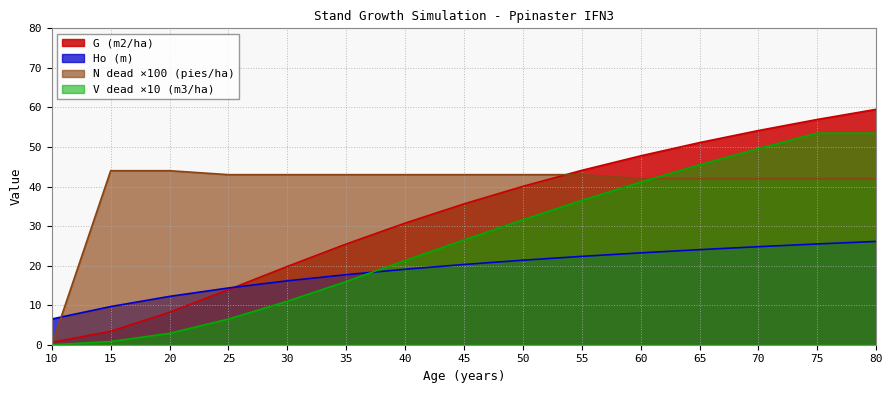

At which label does N dead (pies/ha) first exceed 43?

15